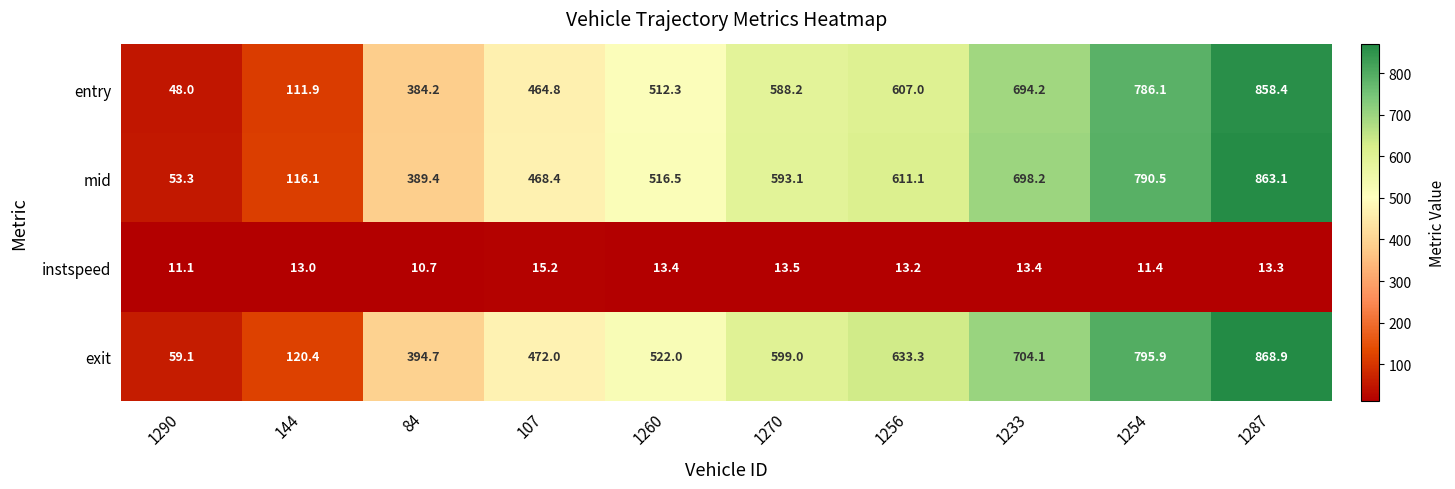

The value of mid at 144 is 116.1. True or false?

True